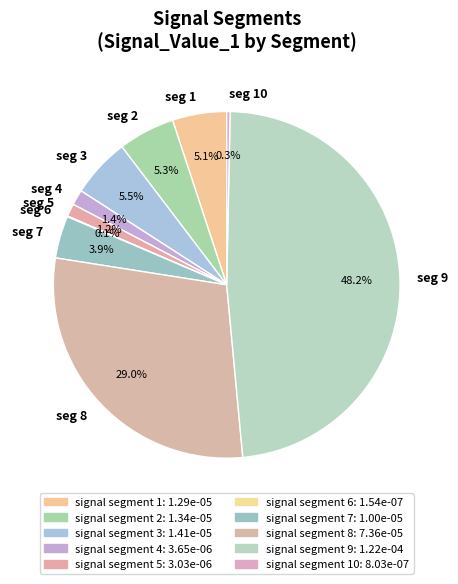

Does seg 5 account for over 50% of the chart?

No